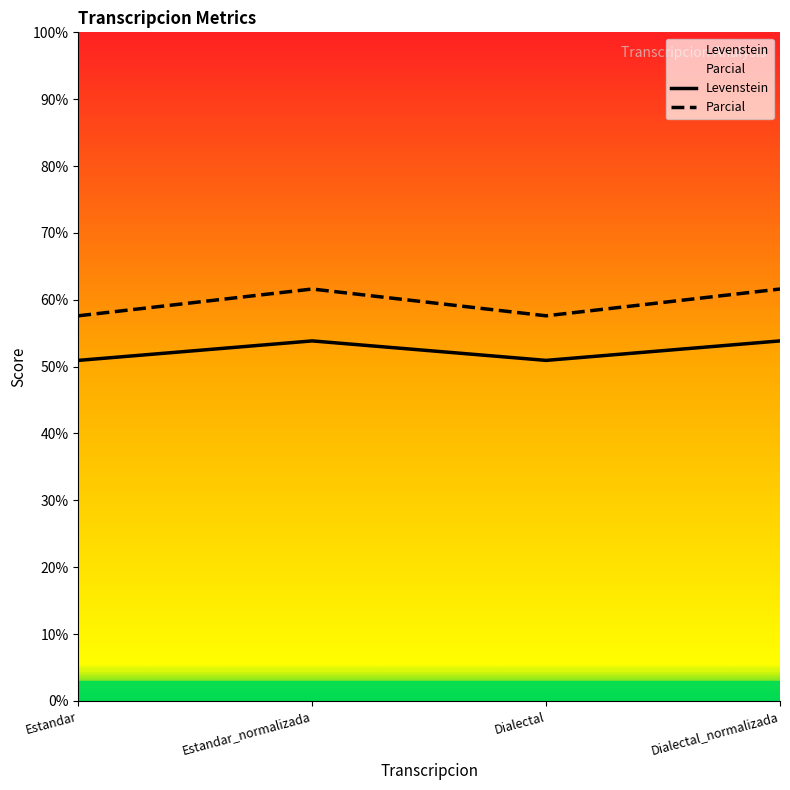

True or false: Levenstein and Parcial cross at least once.

False